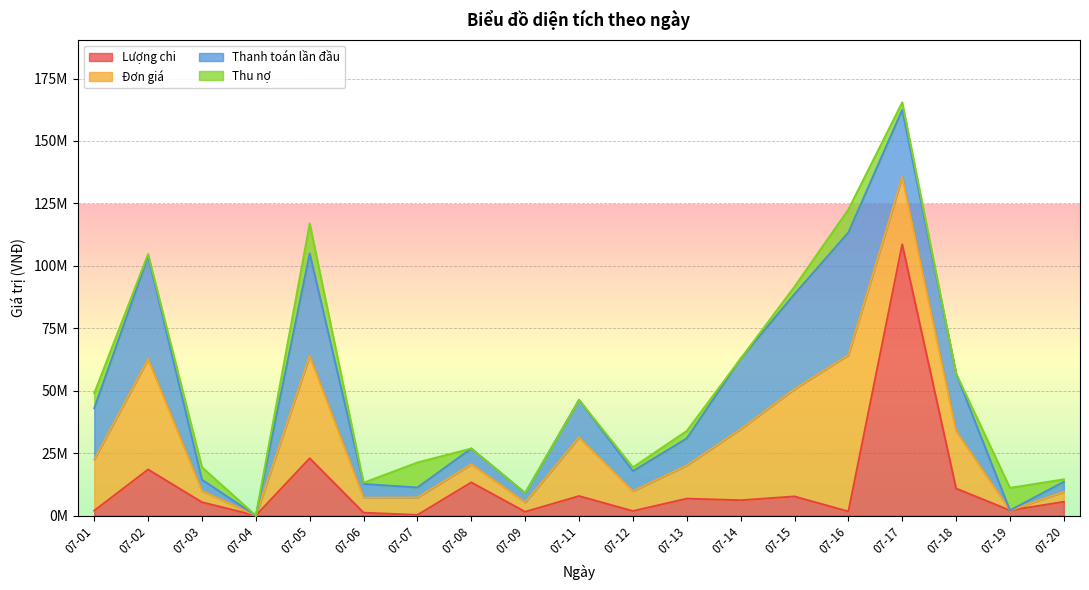

What is the value of the Đơn giá point at the 5th from the left?

41000000